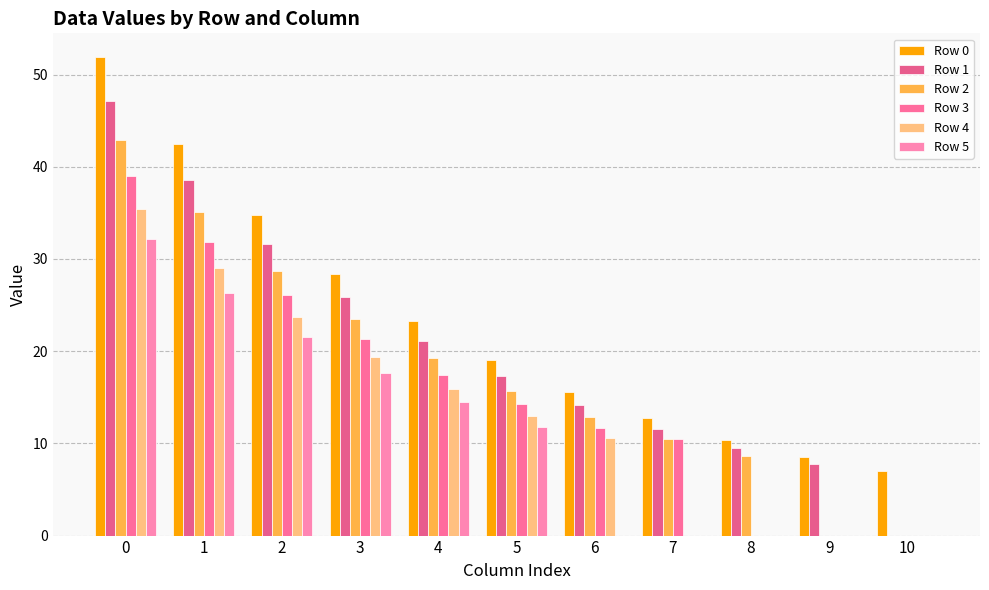

Are the bars grouped side by side (vs. stacked)?

Yes